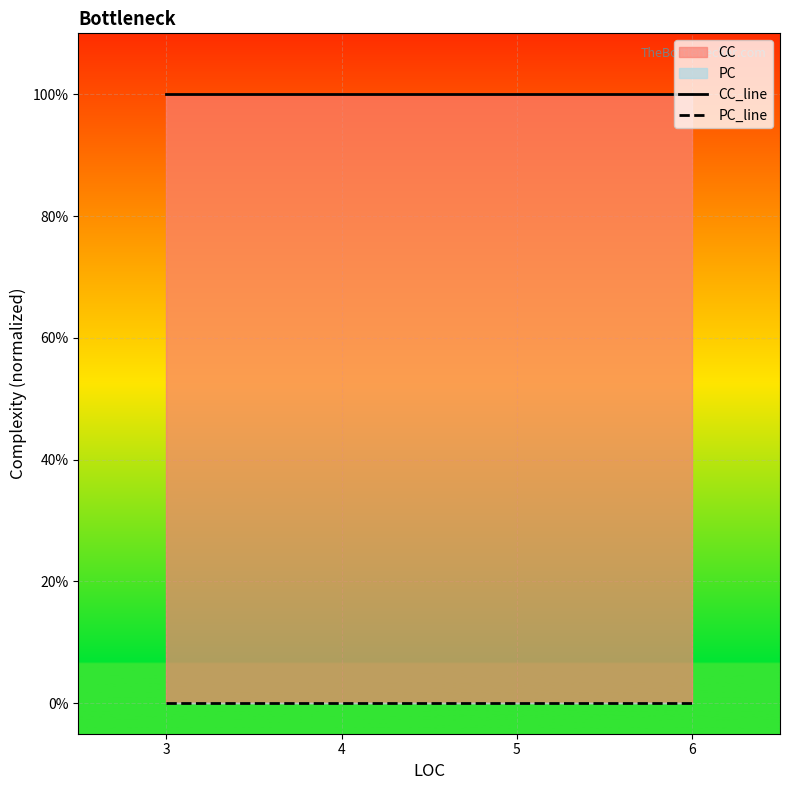

Which series has the largest total across all categories?

CC_line